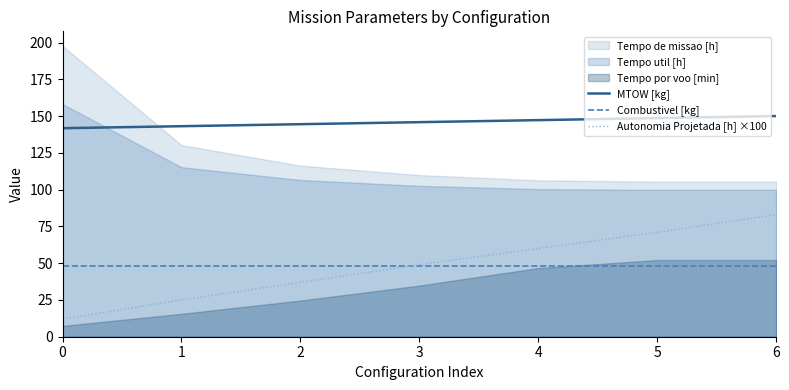

What is the value of the Combustivel [kg] point at the 2nd from the left?

47.8